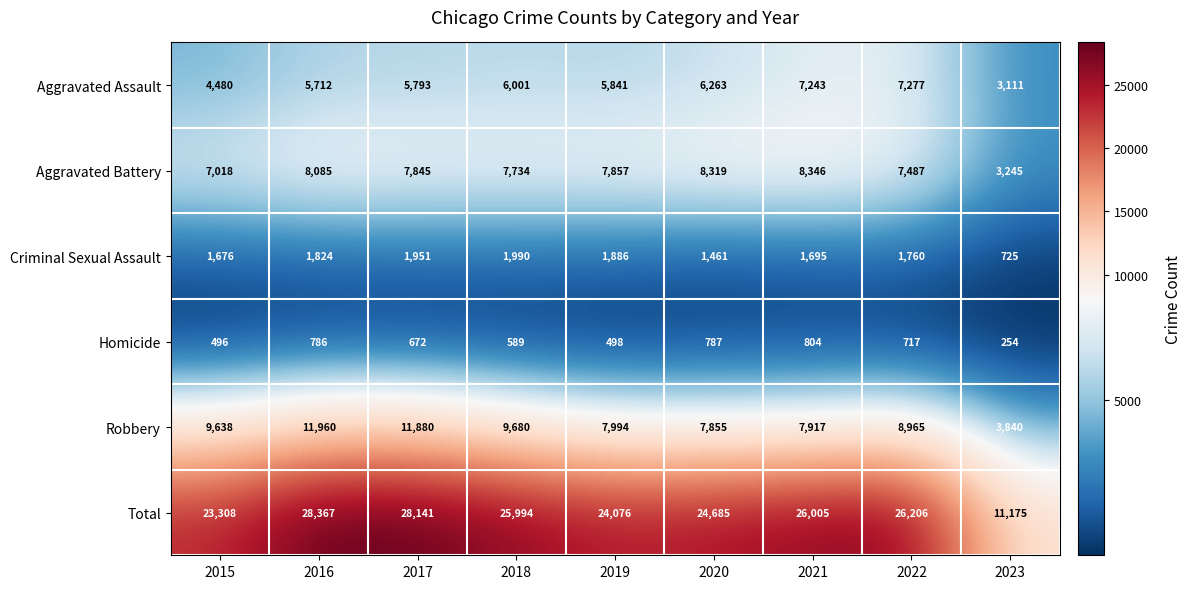

Which label corresponds to the smallest value in the chart?

2023